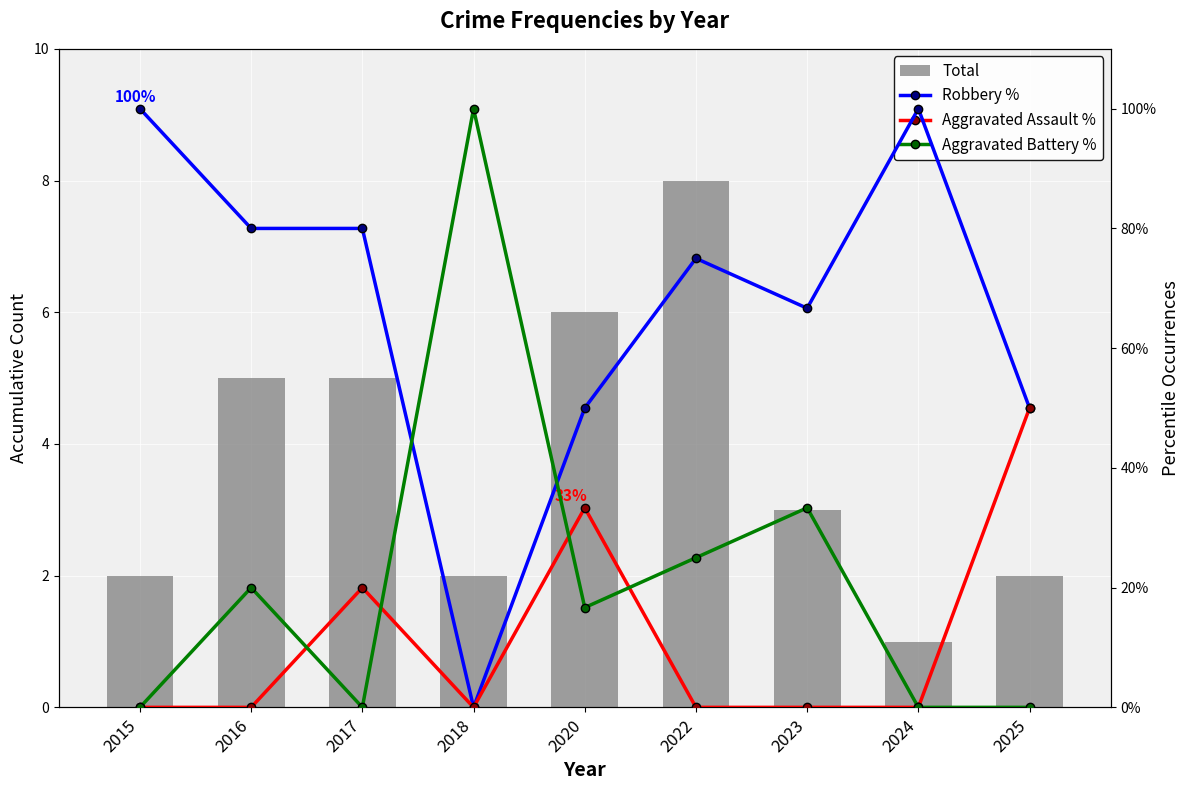

What is the average value of the Robbery % series?

66.9